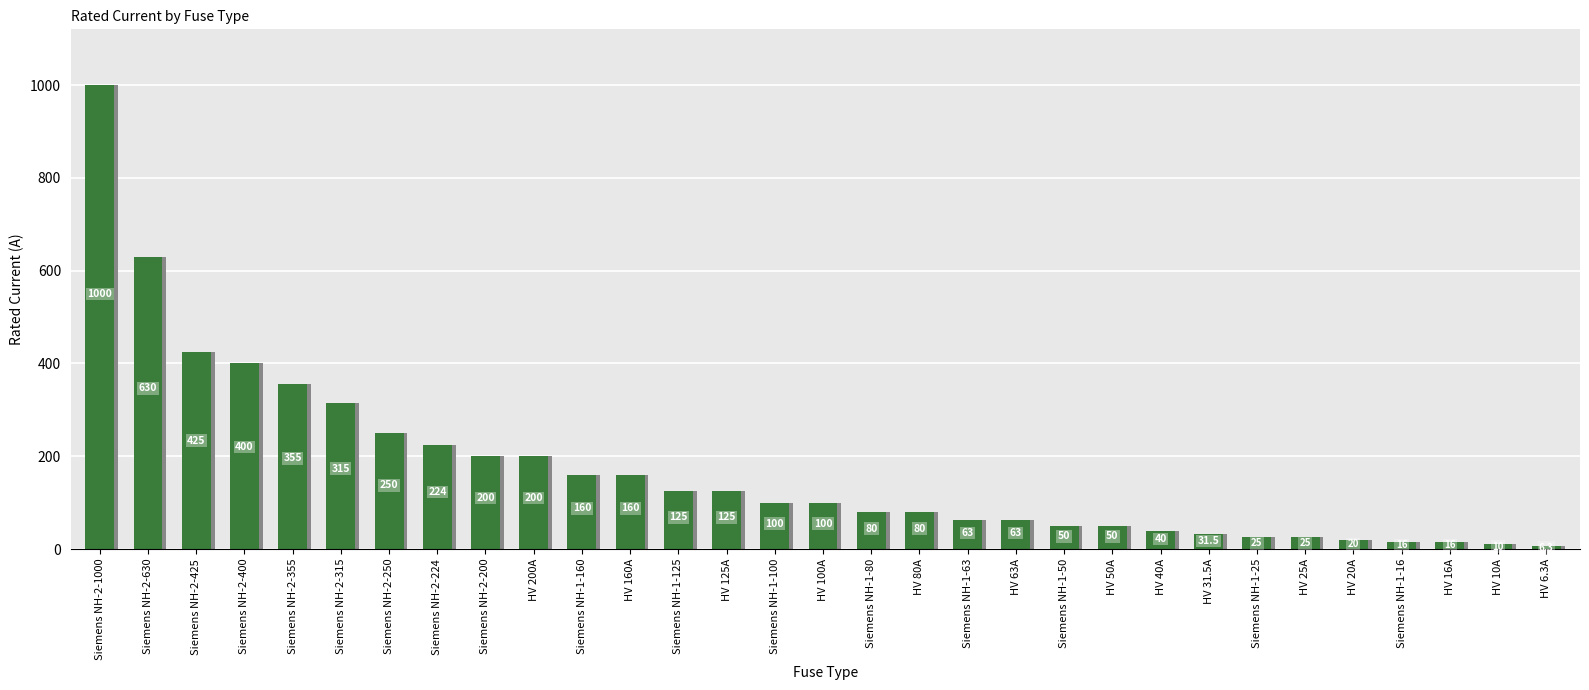

List the labels in order of value, smallest first.

HV 6.3A, HV 10A, Siemens NH-1-16, HV 16A, HV 20A, Siemens NH-1-25, HV 25A, HV 31.5A, HV 40A, Siemens NH-1-50, HV 50A, Siemens NH-1-63, HV 63A, Siemens NH-1-80, HV 80A, Siemens NH-1-100, HV 100A, Siemens NH-1-125, HV 125A, Siemens NH-1-160, HV 160A, Siemens NH-2-200, HV 200A, Siemens NH-2-224, Siemens NH-2-250, Siemens NH-2-315, Siemens NH-2-355, Siemens NH-2-400, Siemens NH-2-425, Siemens NH-2-630, Siemens NH-2-1000